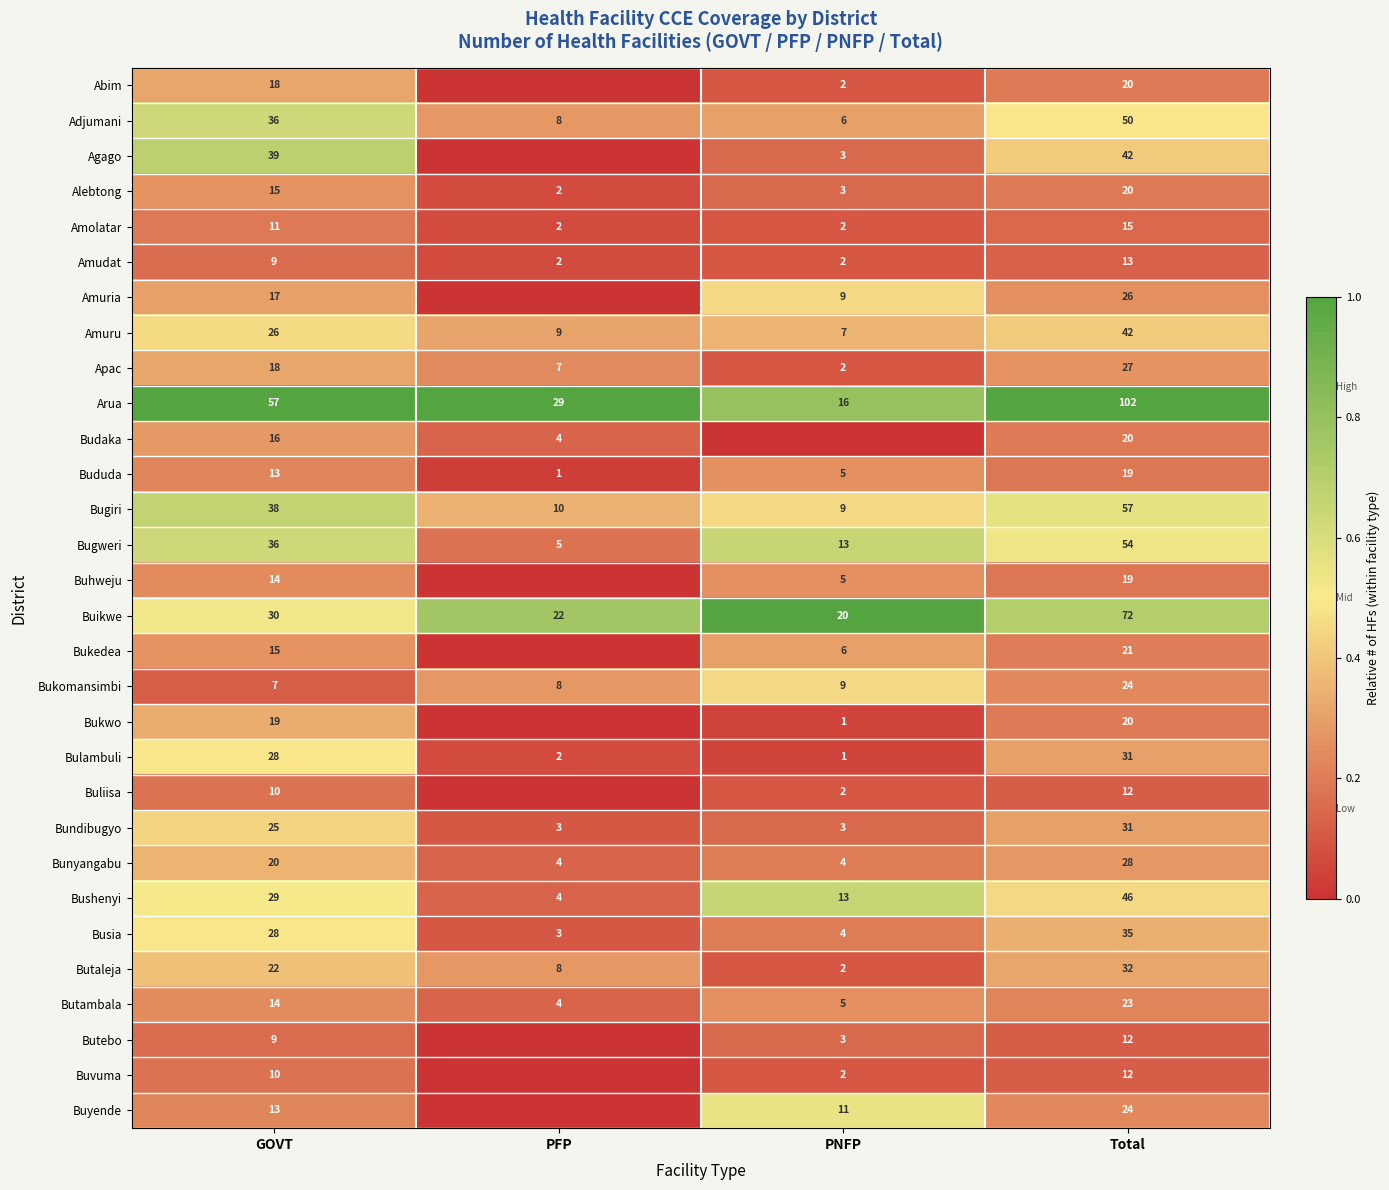

What value does the Butaleja series have at PFP?

8